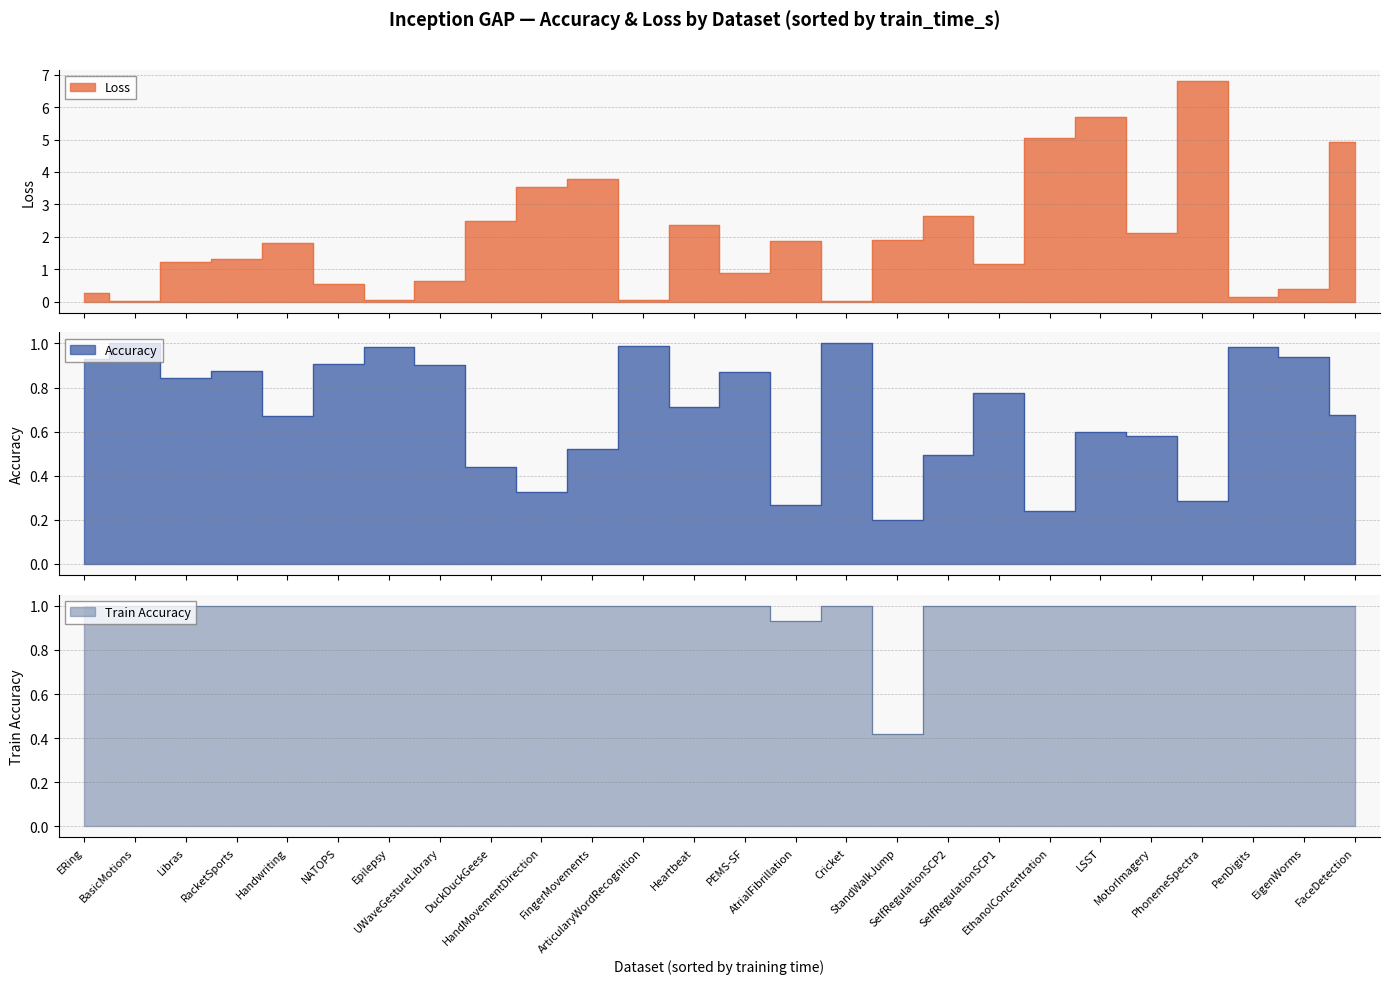

What is the approximate value of loss at DuckDuckGeese?

2.5